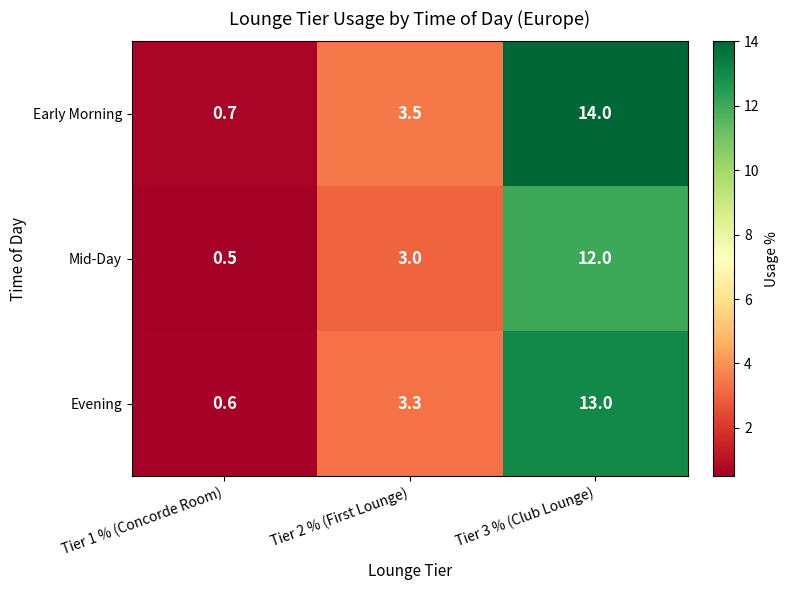

List the series in order of their overall mean, highest first.

Early Morning, Evening, Mid-Day